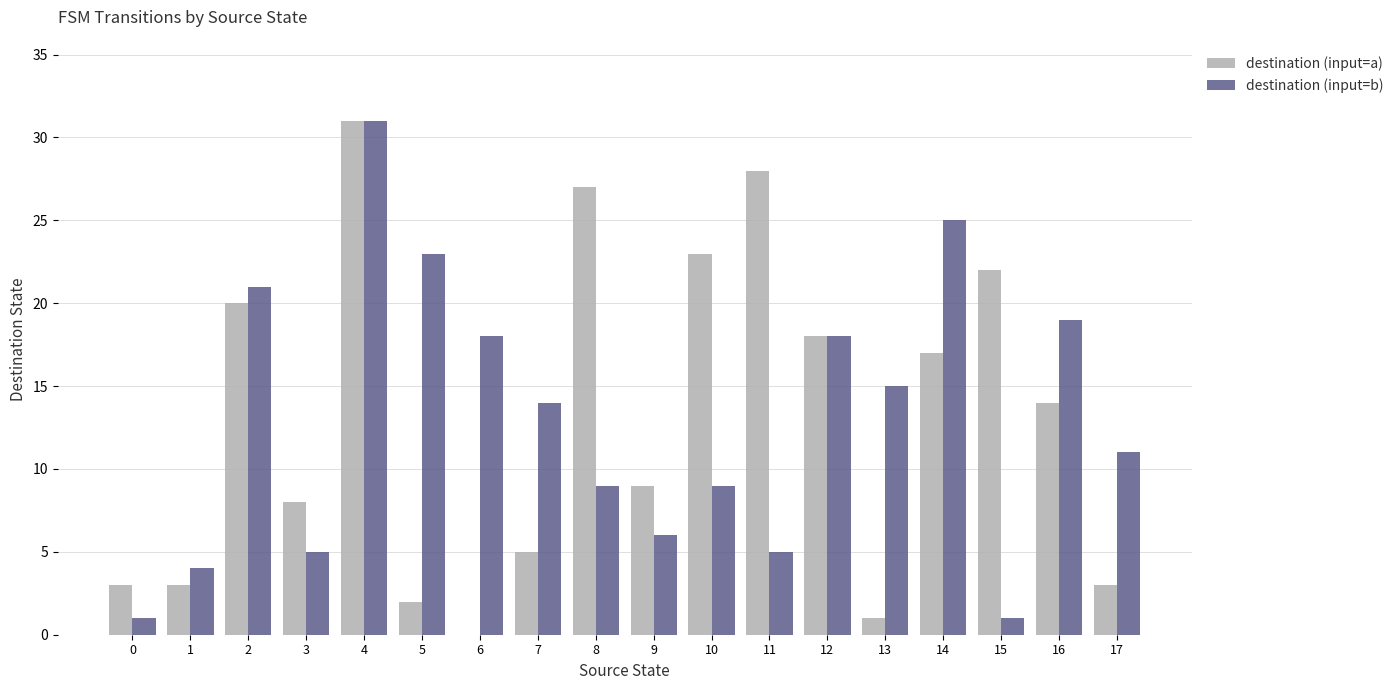

What is the maximum value for destination (input=b)?

31